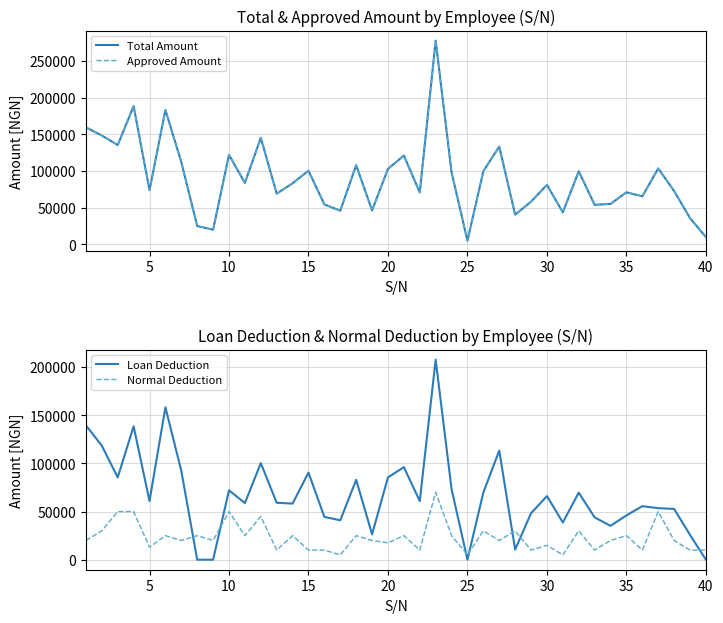

Read the Normal Deduction value at 15.

10000.0